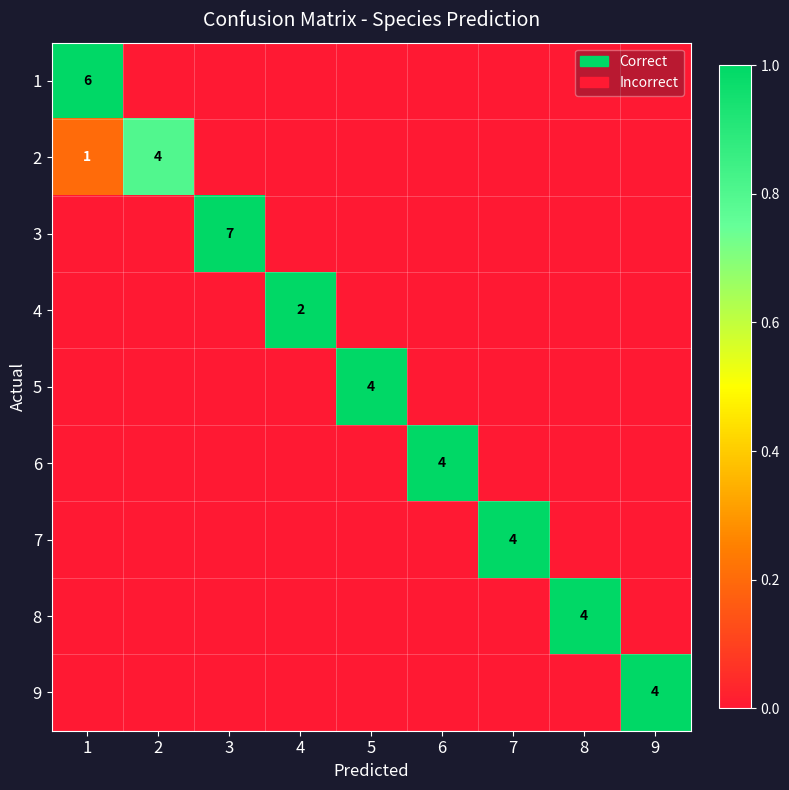

The 1 series shows 10 at 1. True or false?

False